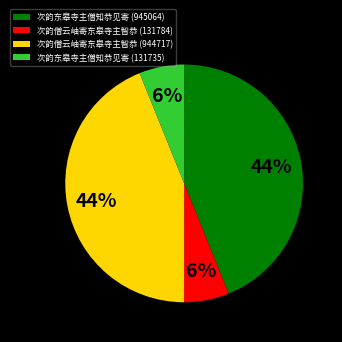

To the nearest percent, what percentage of the pie is 次韵僧云岫寄东皋寺主智恭 (131784)?

6%